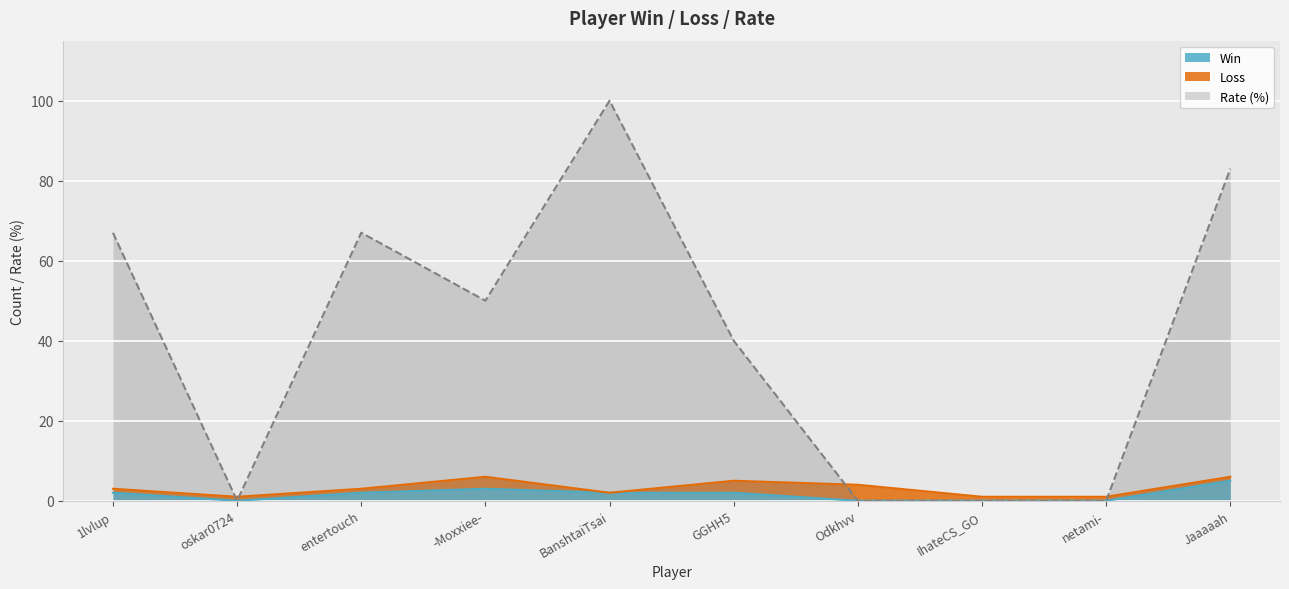

What is the label of the 6th point from the left?

GGHH5